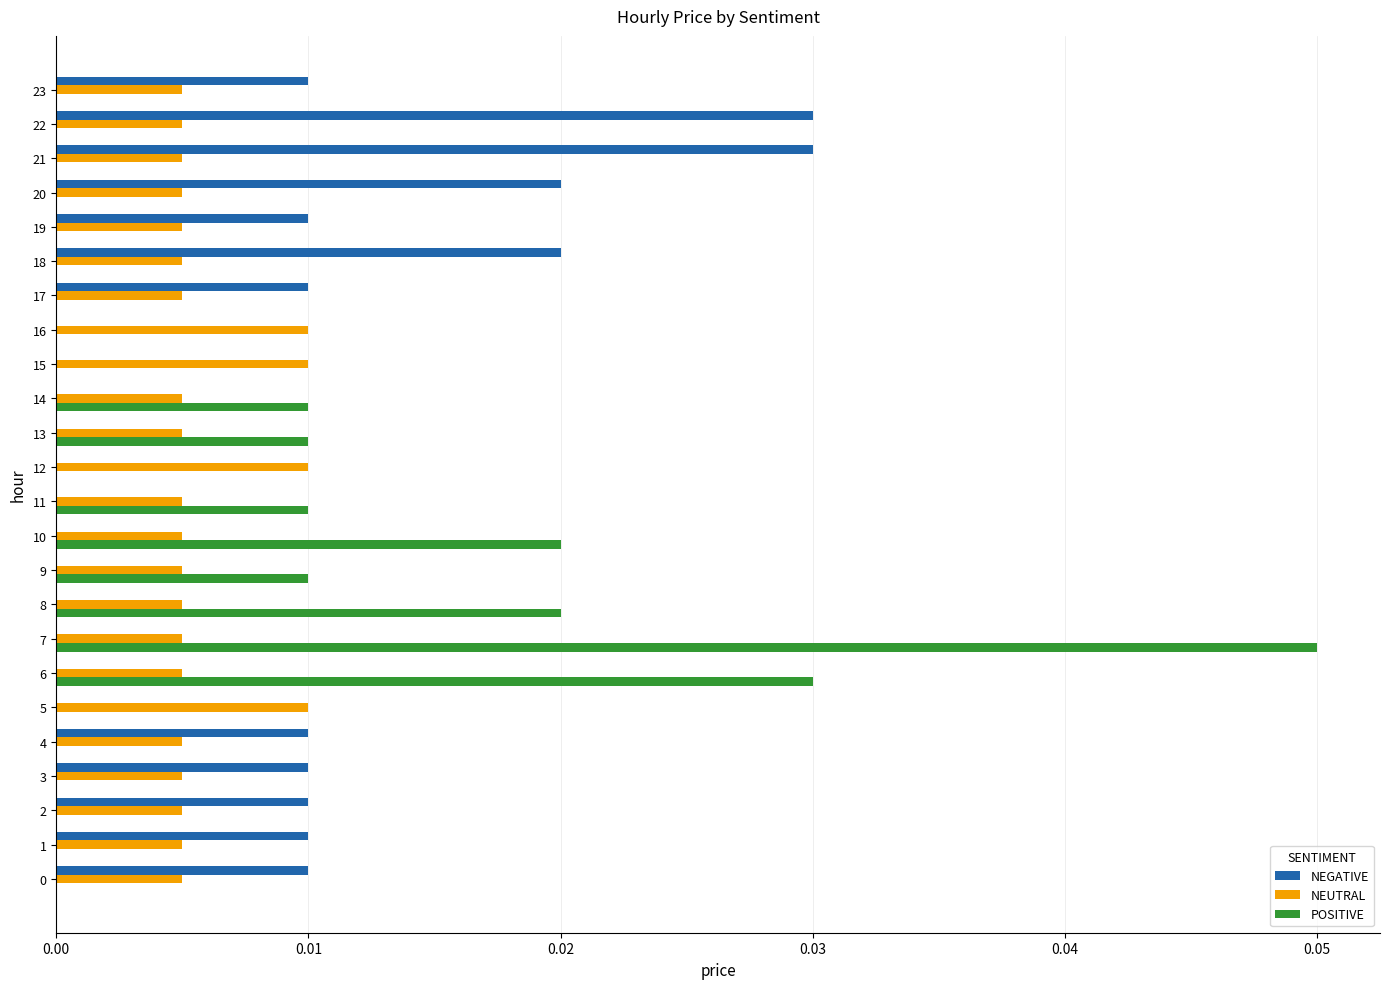

Is it true that NEUTRAL equals 0.0 at 18?

True